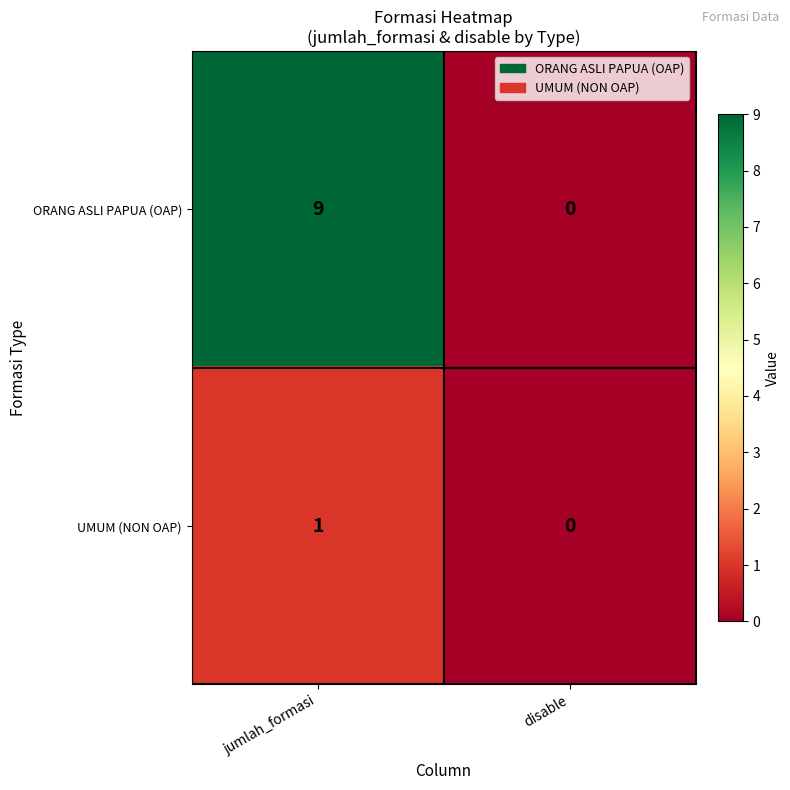

Rank the series by their average value, from lowest to highest.

UMUM (NON OAP), ORANG ASLI PAPUA (OAP)